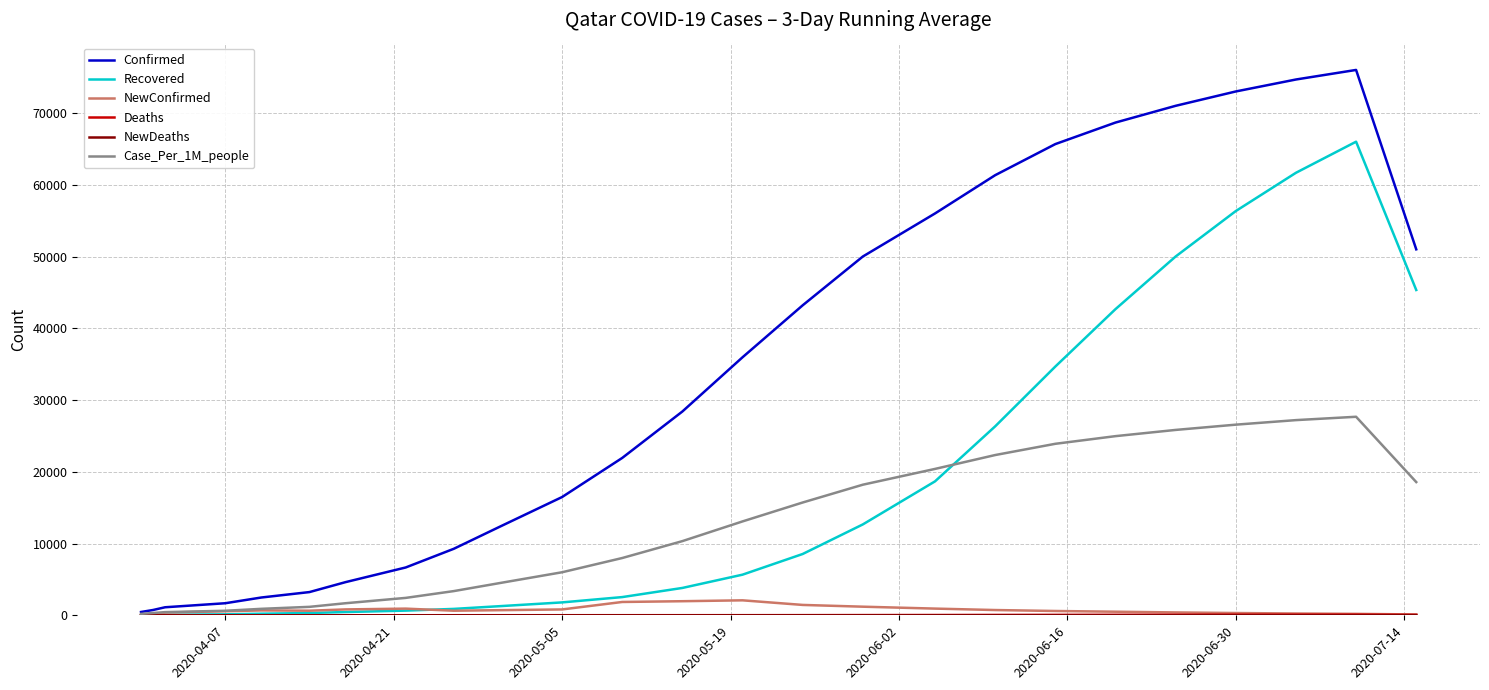

What is the greatest value displayed?

76000.0